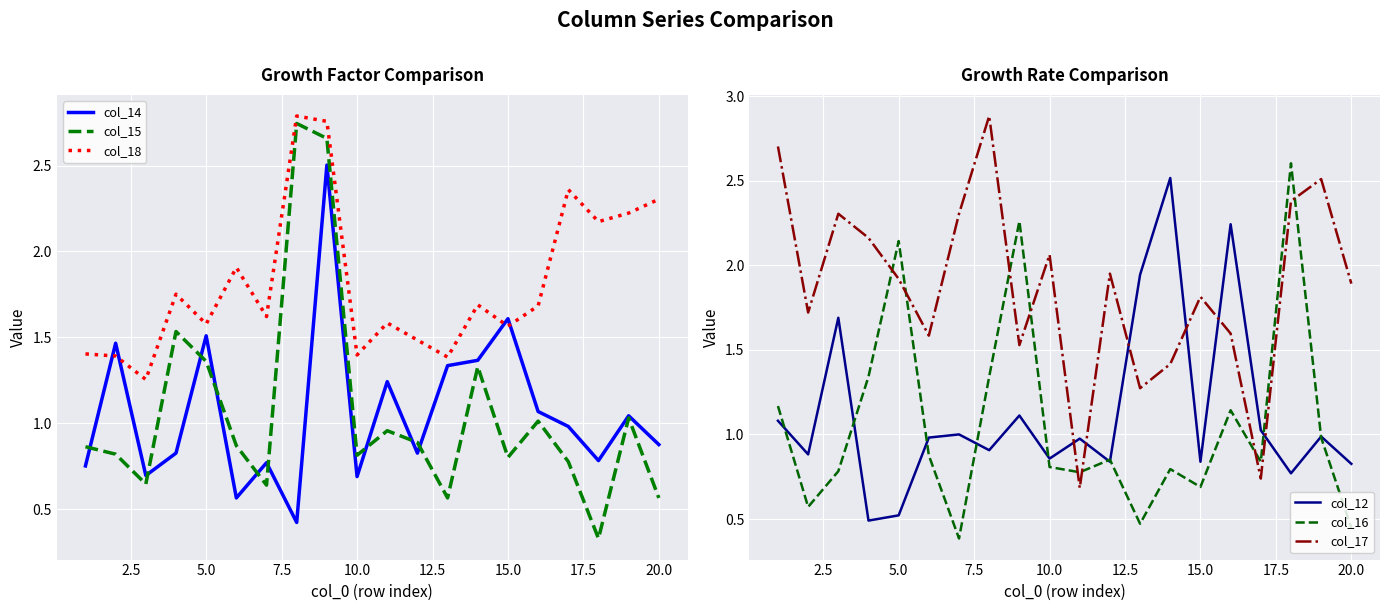

How many interior local peaks does the col_16 series have?

6